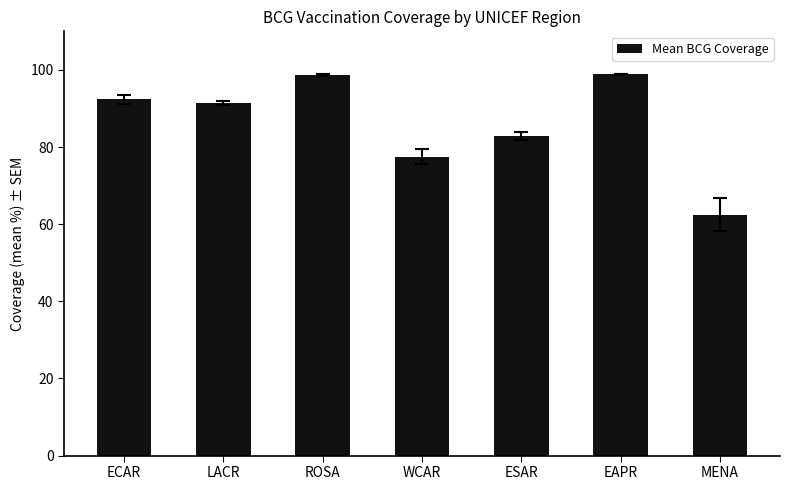

What is the difference between the values at MENA and ROSA?

36.2